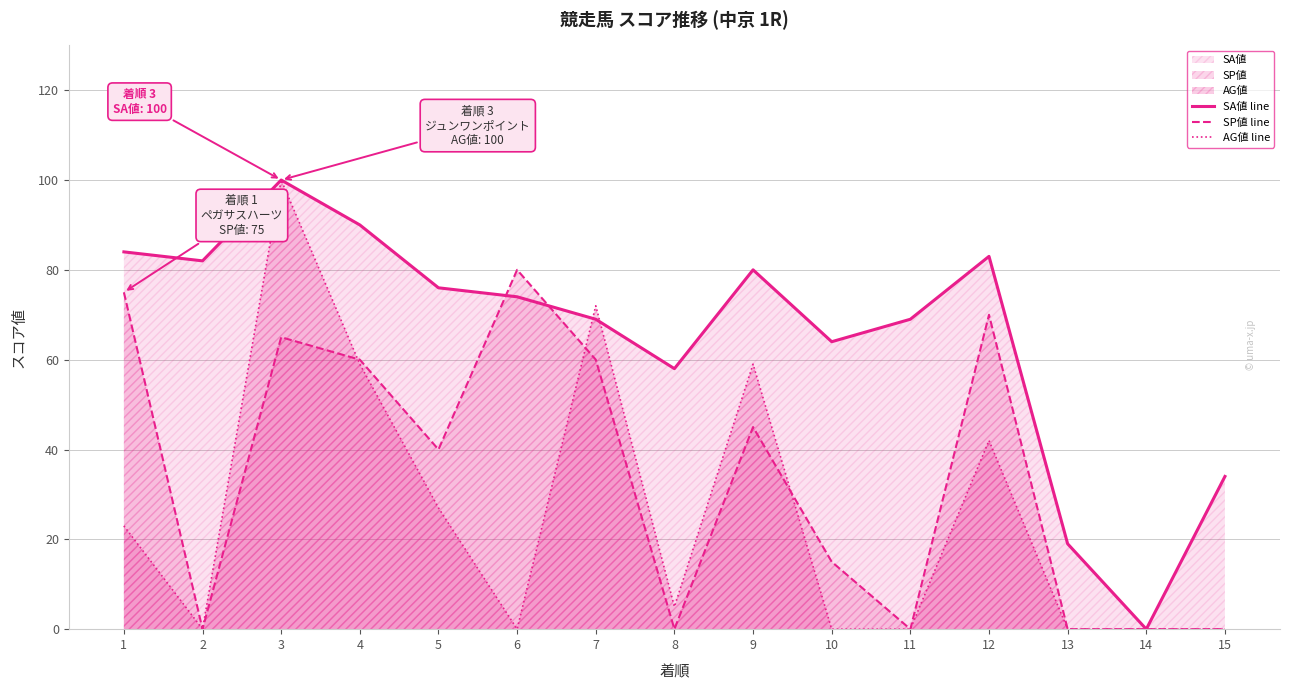

The SP値 line series shows 45 at 9. True or false?

True